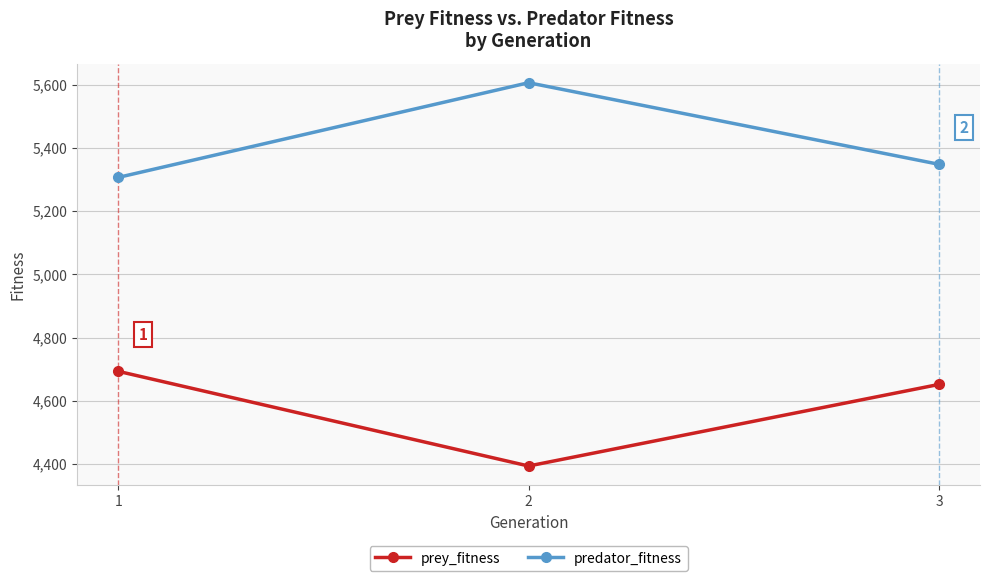

Reading left to right, list all the values displayed in this chart.

prey_fitness: 4693.5	4394.0	4652.0
predator_fitness: 5306.5	5606.0	5348.0